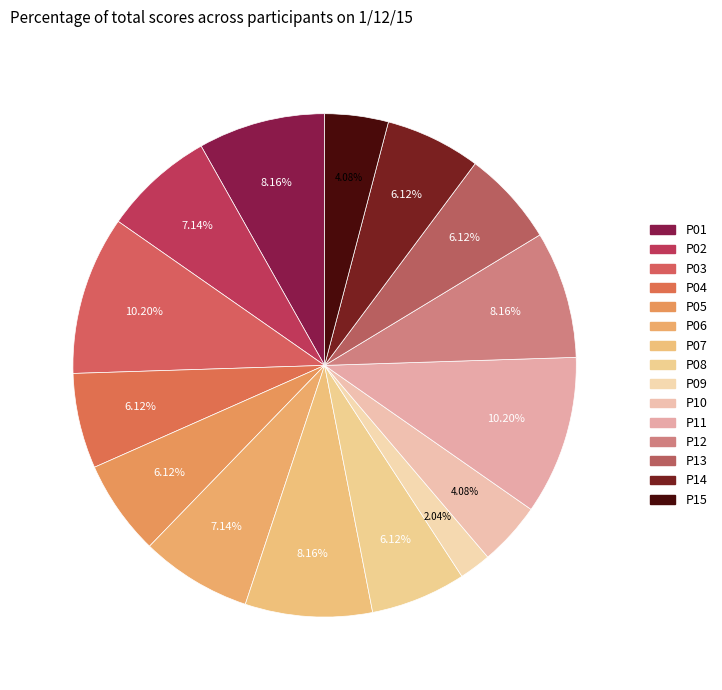

Do P14 and P13 together represent more than half of the pie?

No